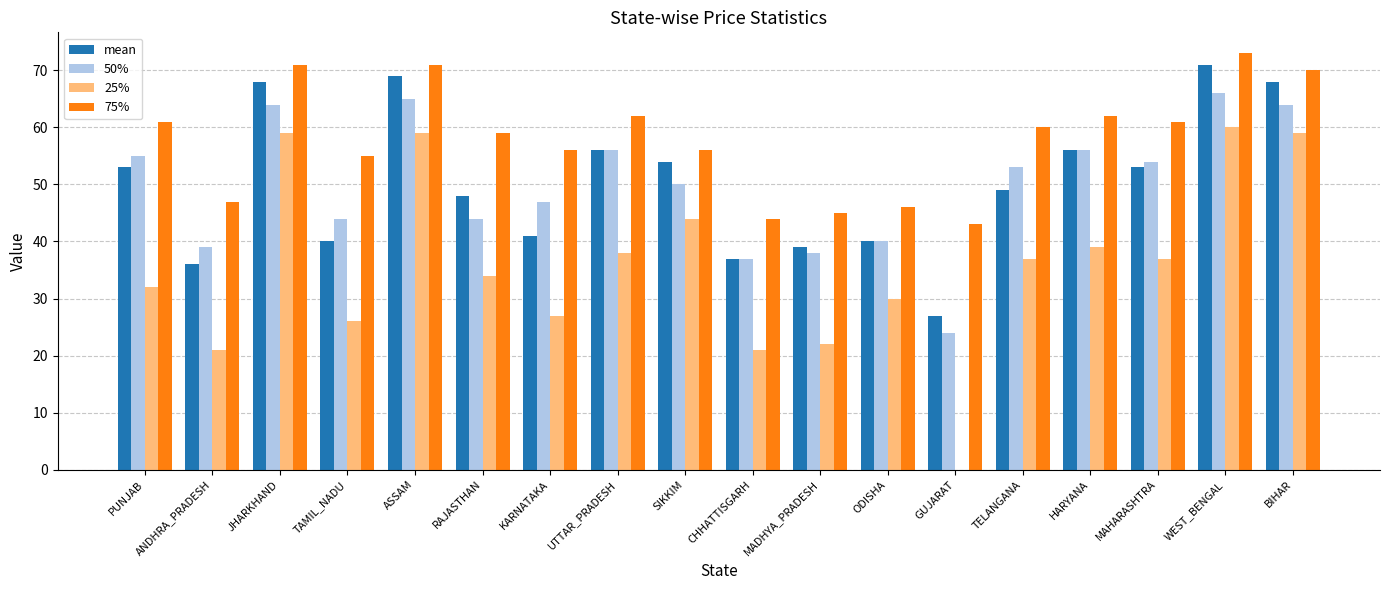

What is the maximum value for 75%?

73